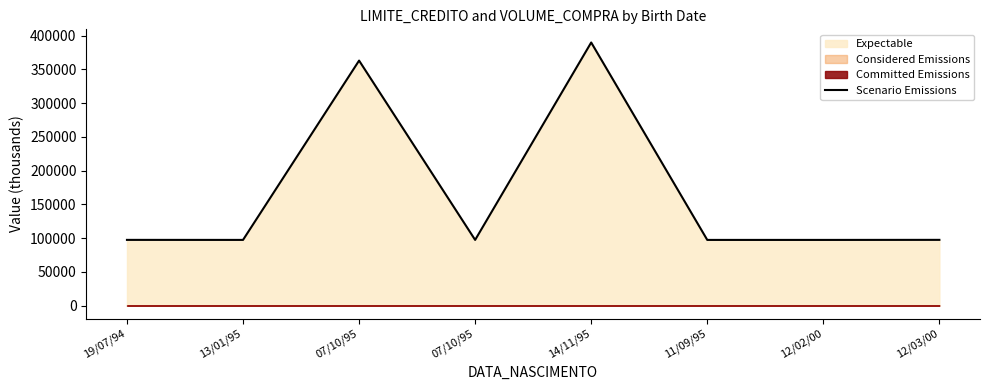

How many lines are shown in the chart?

1